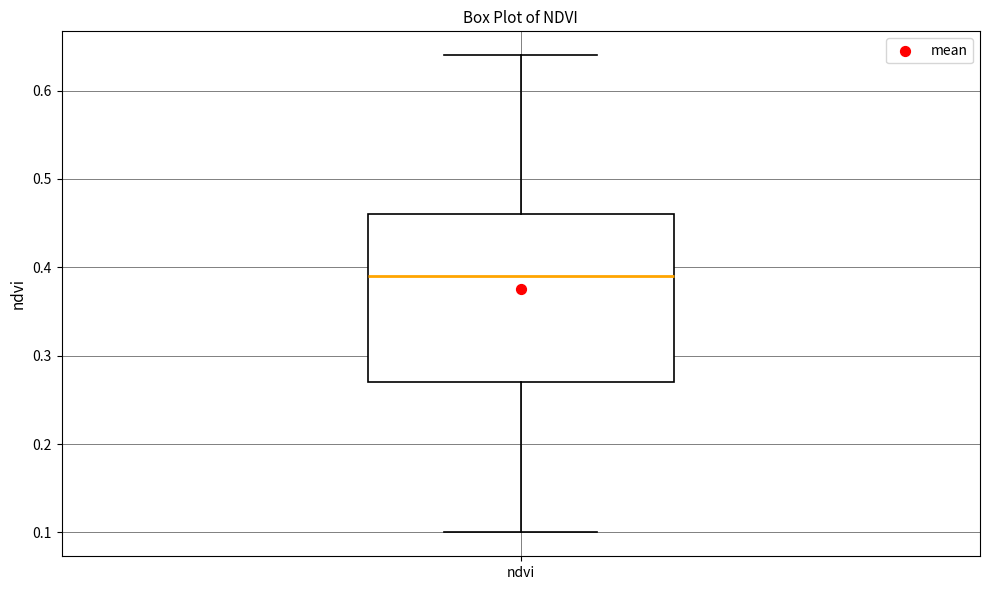

Read this box plot against the y-axis: the position of the median line, the range covered by the box, and the ends of both whiskers. The values are not printed on the chart, so give them approximately, as read against the axis.

median 0.39, box 0.27 to 0.46, whiskers 0.10 to 0.64